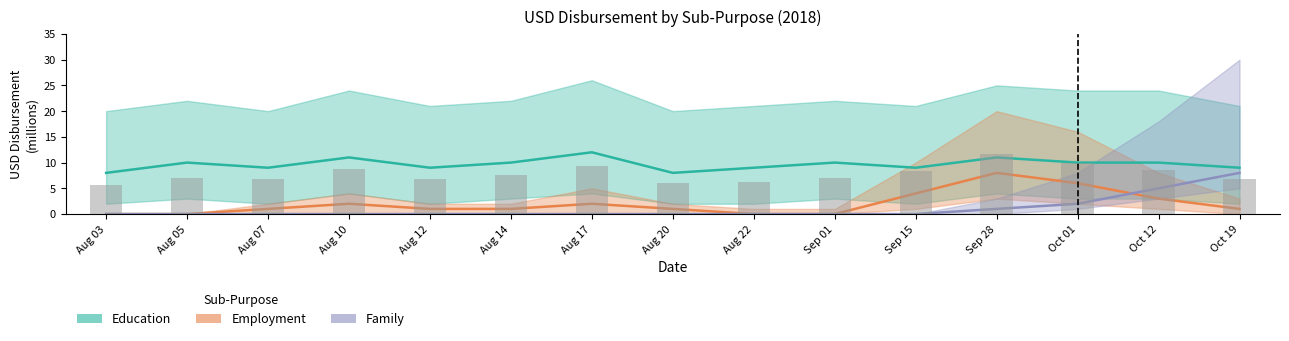

What position from the right is Aug 12?

11